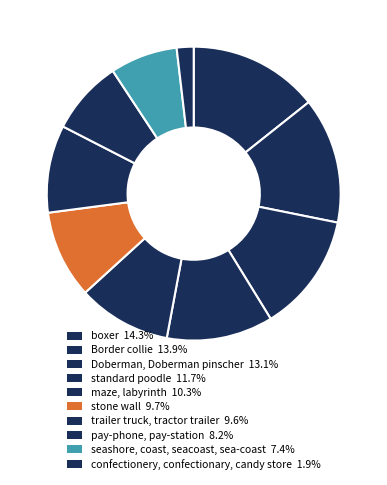

To the nearest percent, what portion does confectionery, confectionary, candy store represent?

2%